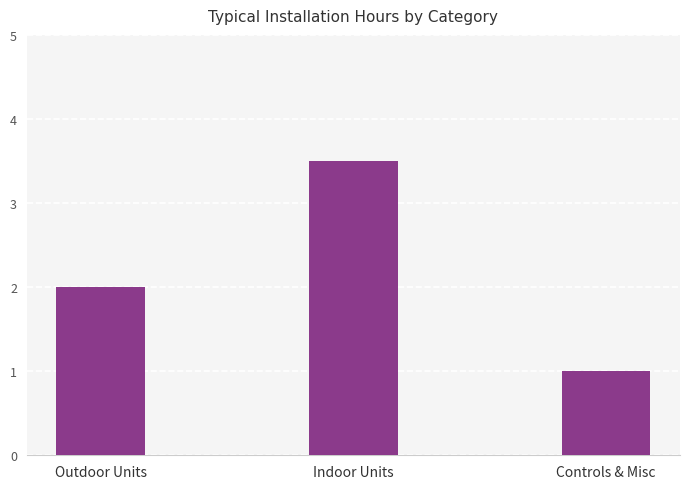

What position from the right is Controls & Misc?

1